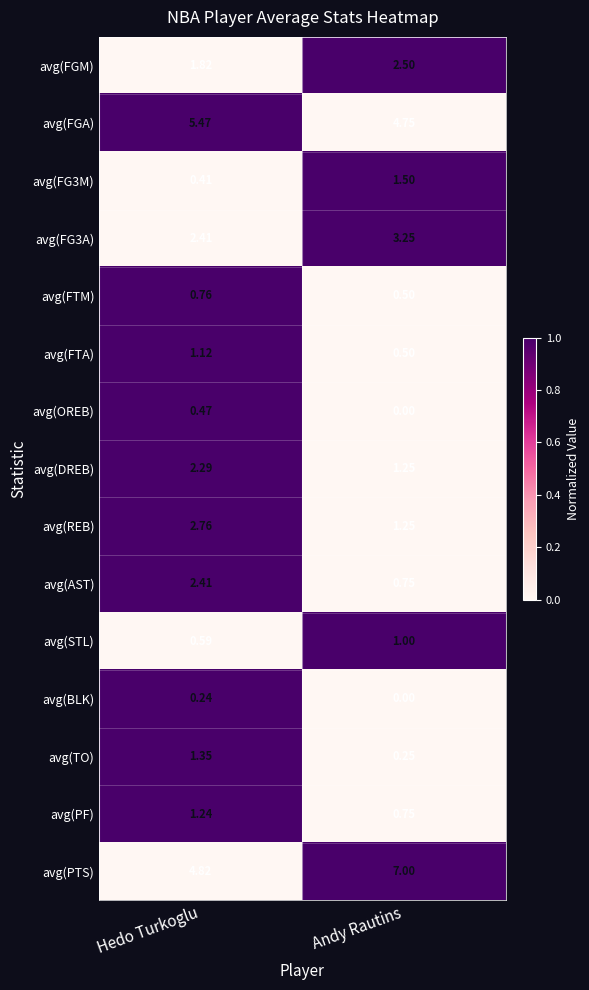

What is the total value across all series at Hedo Turkoglu?

28.2